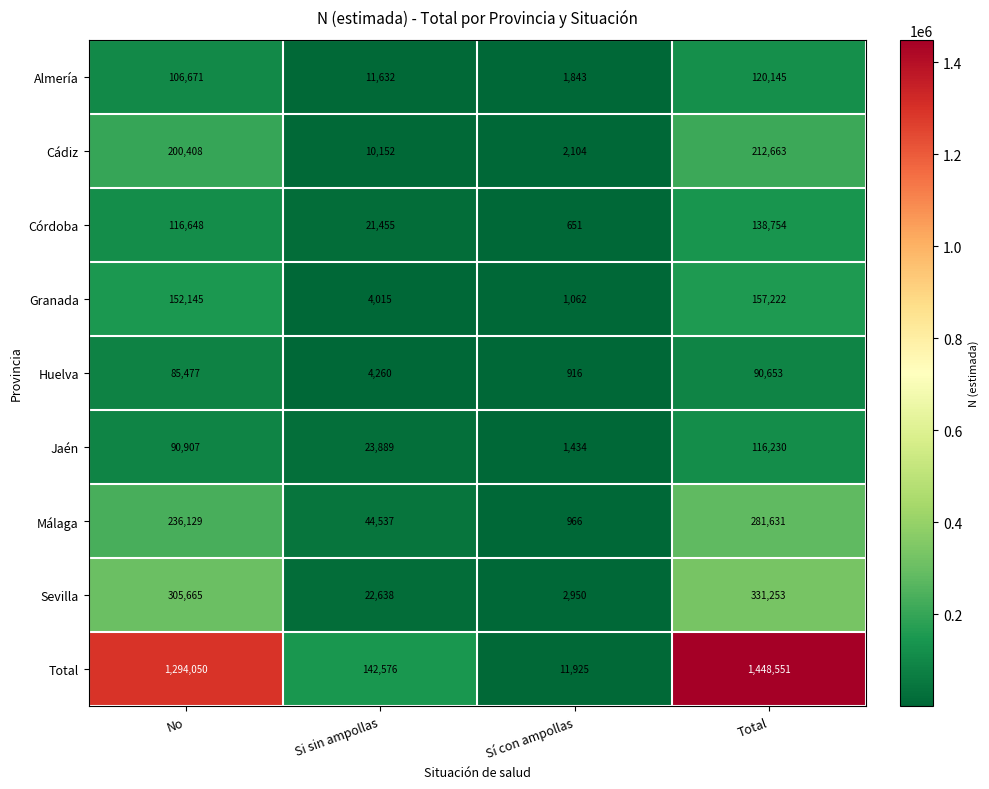

How many categories are shown in the chart?

4